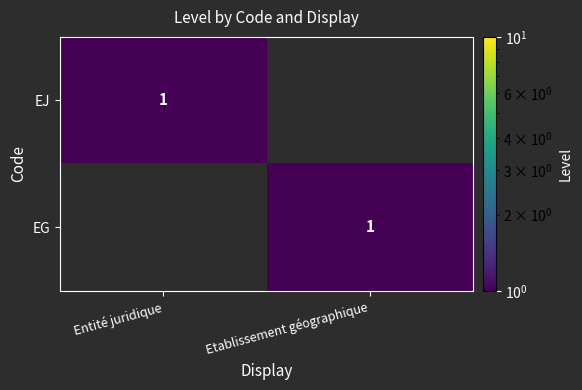

Is it true that EG equals 1 at Etablissement géographique?

True